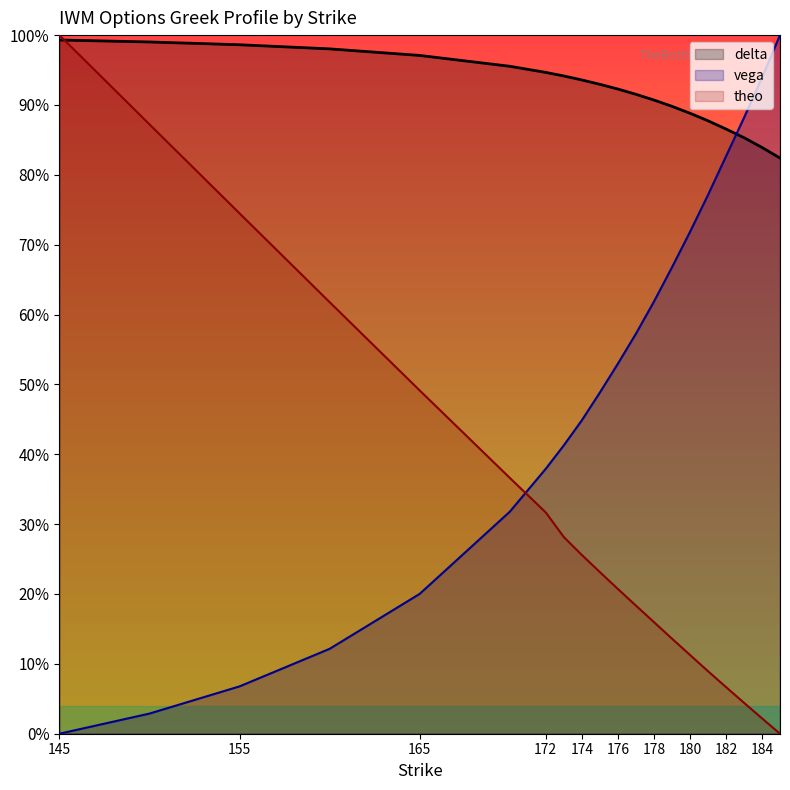

Reading right to left, extract all data points from this chart.

delta: 0.8	0.8	0.9	0.9	0.9	0.9	0.9	0.9	0.9	0.9	0.9	0.9	0.9	0.9	1.0	1.0	1.0	1.0	1.0	1.0
vega: 1.0	0.9	0.9	0.8	0.8	0.7	0.7	0.6	0.6	0.5	0.5	0.4	0.4	0.4	0.3	0.2	0.1	0.1	0.0	0.0
theo: 0.0	0.0	0.0	0.1	0.1	0.1	0.1	0.2	0.2	0.2	0.2	0.3	0.3	0.3	0.4	0.5	0.6	0.7	0.9	1.0